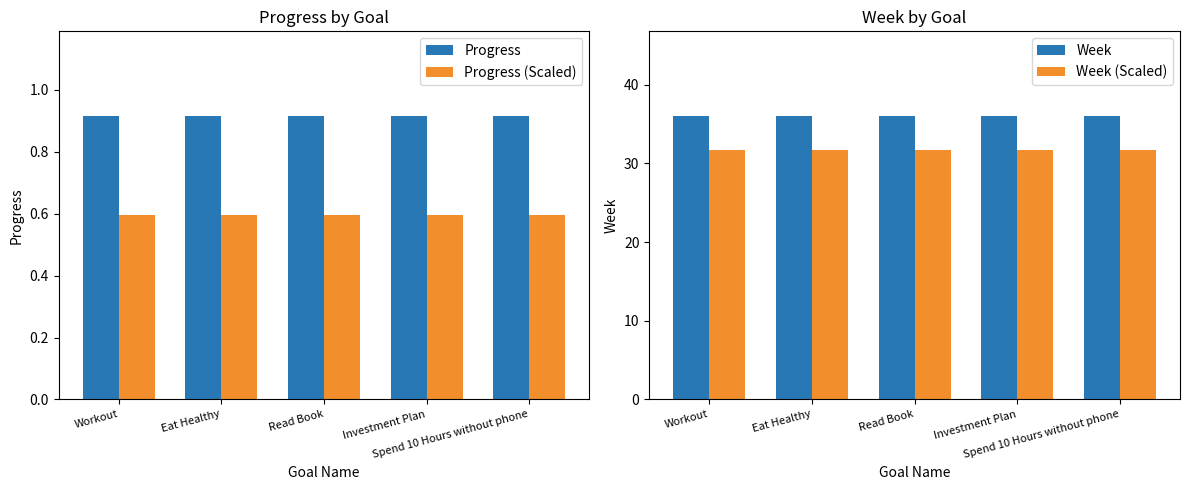

Where is Progress (Scaled) nearest to the value 0?

Workout